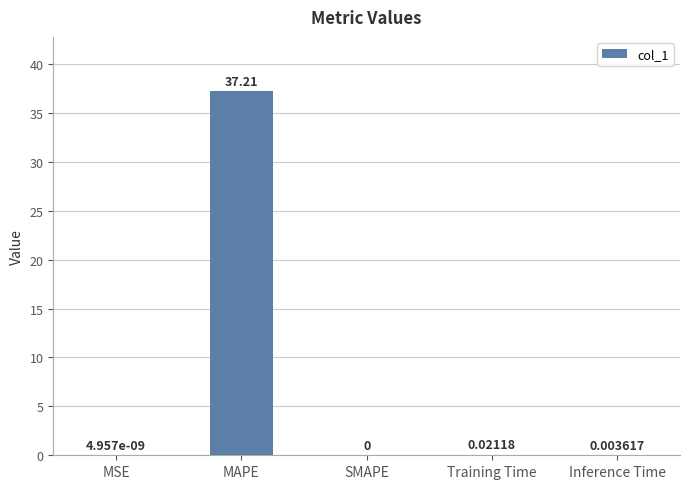

Where is the data nearest to the value 18?

Training Time